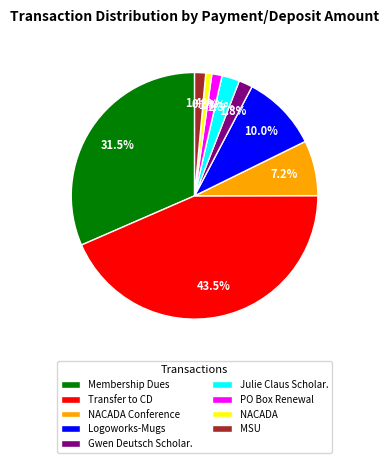

How many slices are in this pie chart?

9